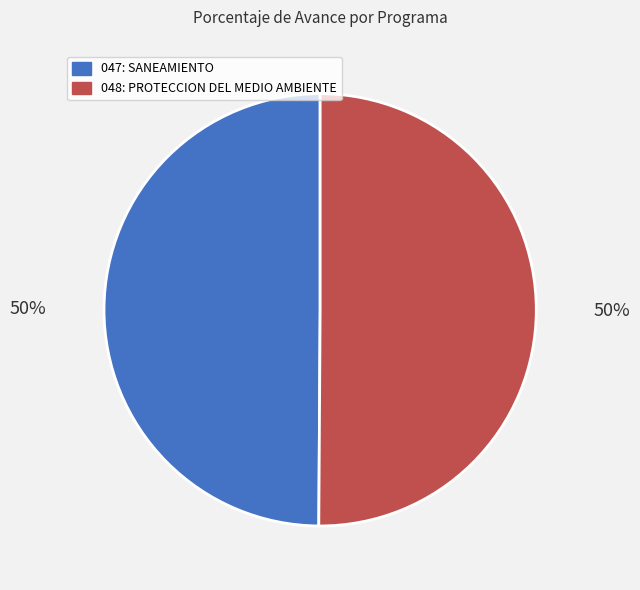

Is the sum of 047: SANEAMIENTO and 048: PROTECCION DEL MEDIO AMBIENTE greater than half?

Yes